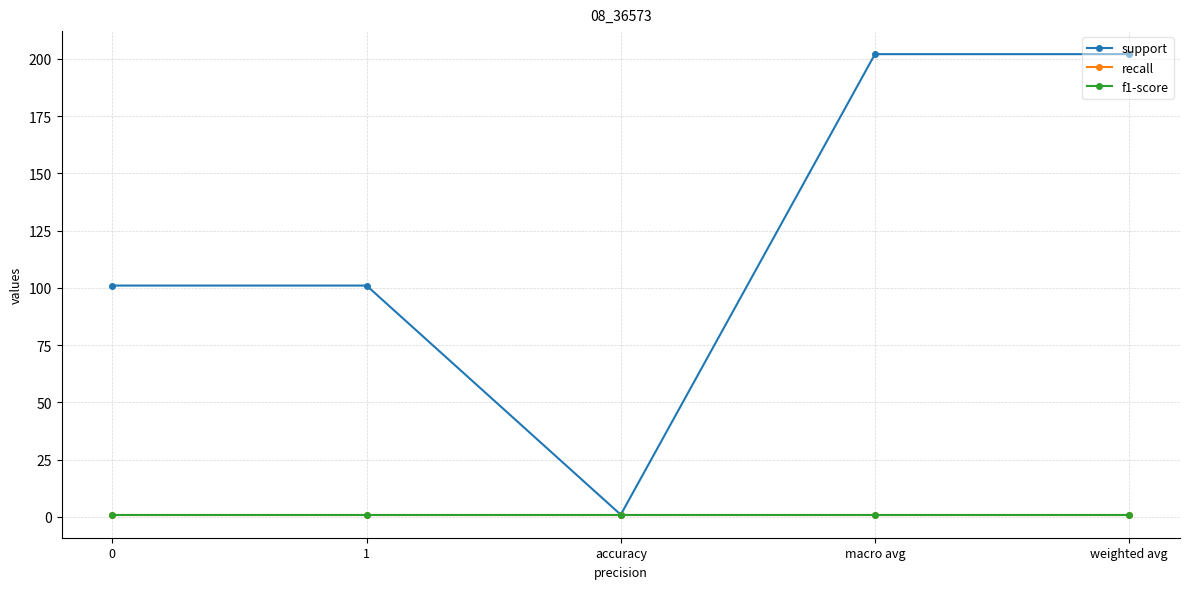

Does the chart display data point markers on the line(s)?

Yes